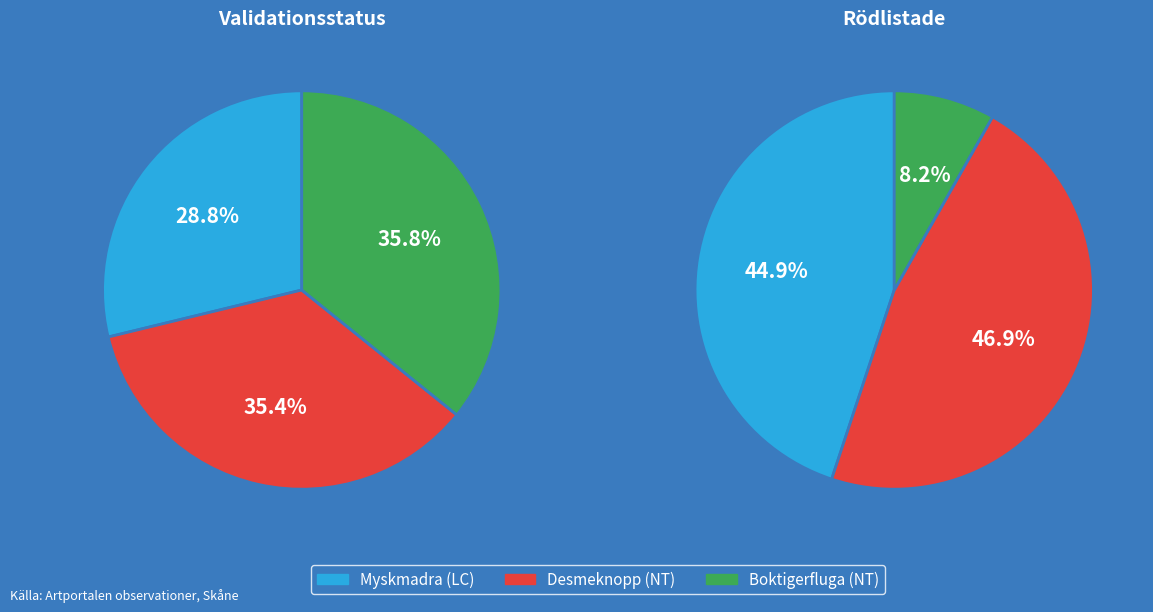

Which slice is the largest?

Boktigerfluga (NT)